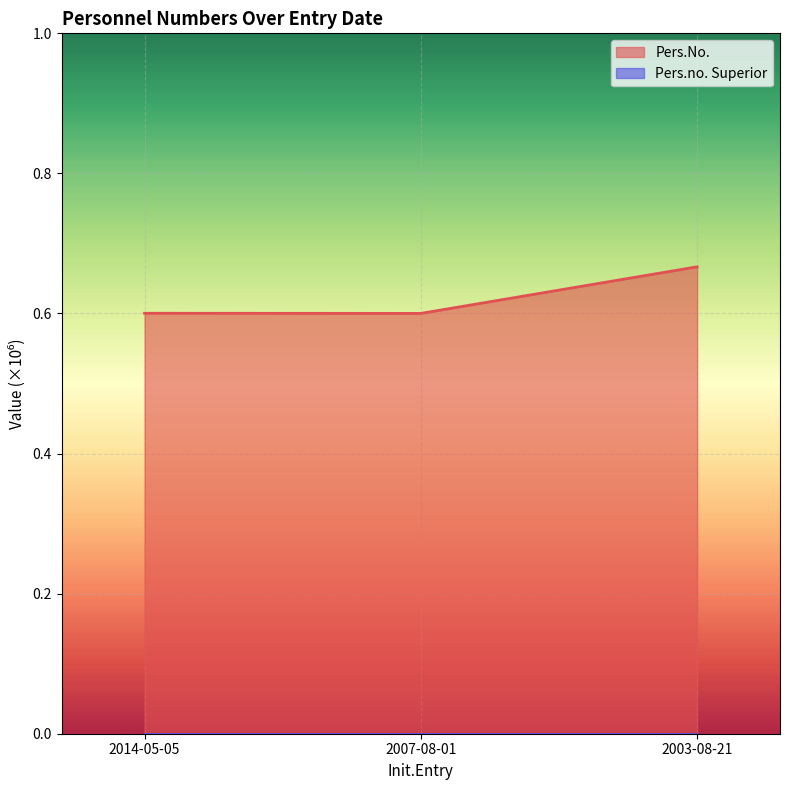

At which category does the chart reach its minimum across all series?

2007-08-01